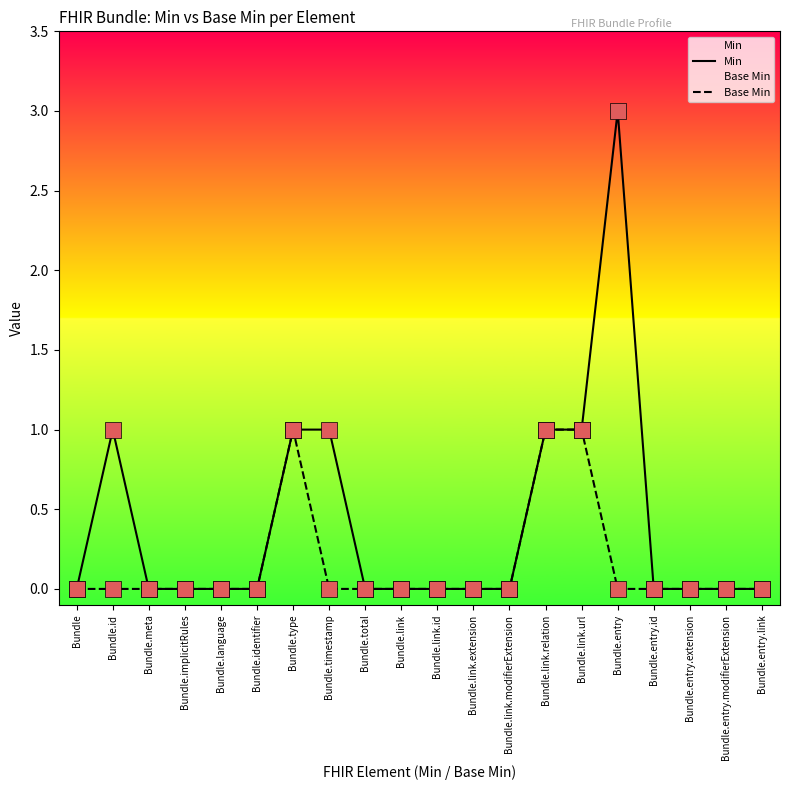

At how many categories does at least one series exceed 2?

1